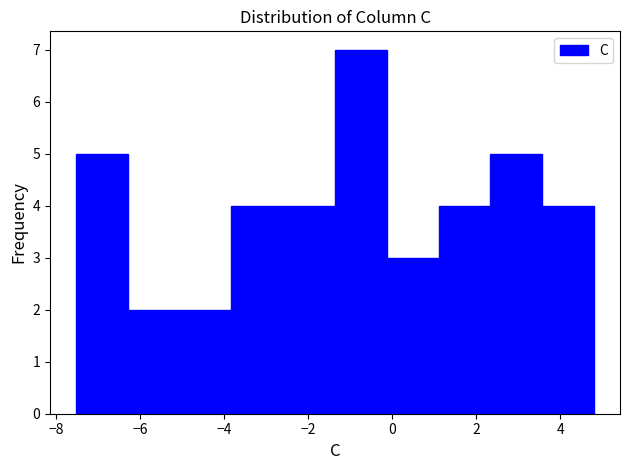

Which range on the x-axis has the tallest bar?

-1.4 to -0.2